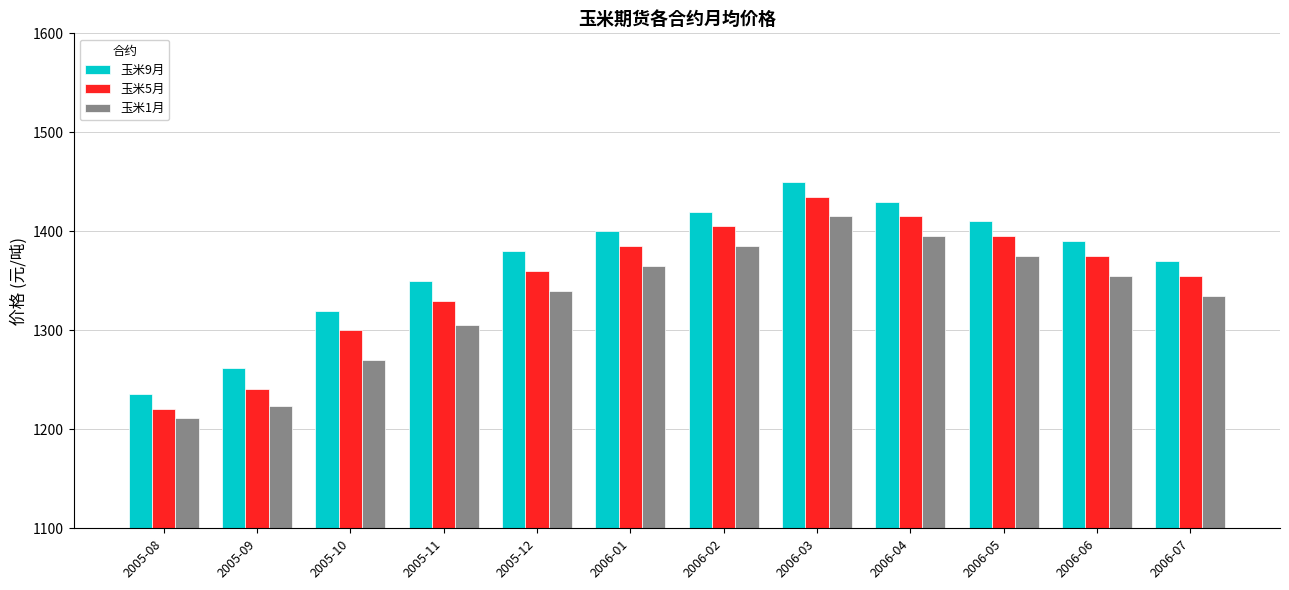

What are all the series names shown in the legend?

玉米9月, 玉米5月, 玉米1月